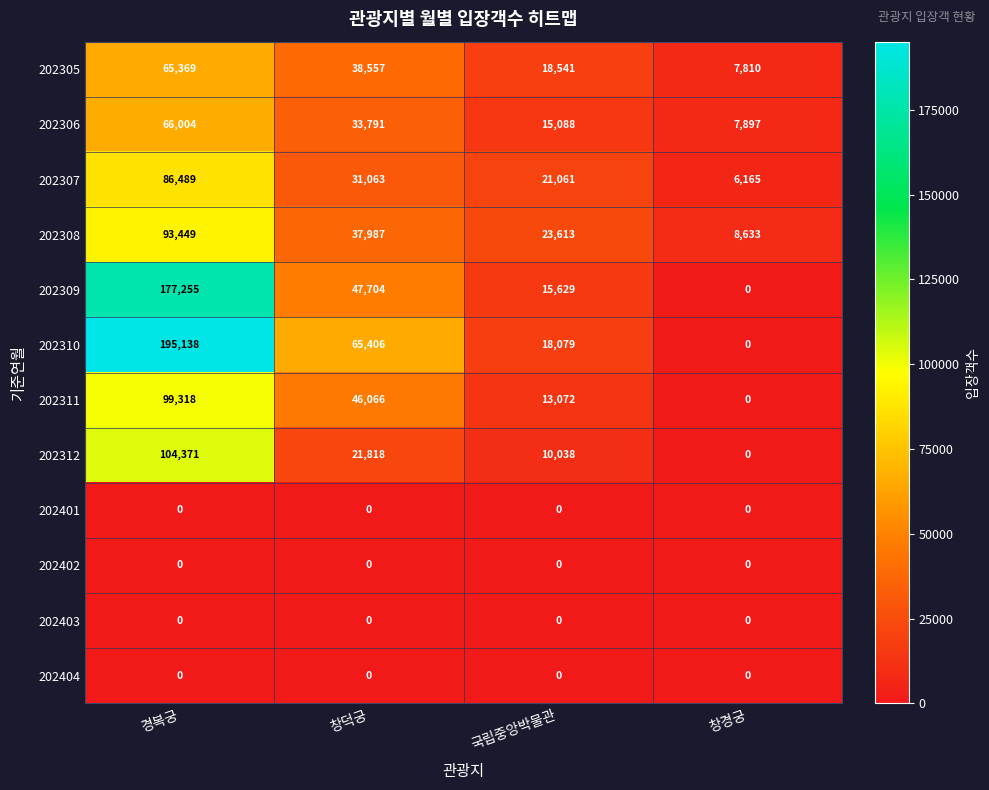

List the labels in order of 202311 value, smallest first.

창경궁, 국립중앙박물관, 창덕궁, 경복궁